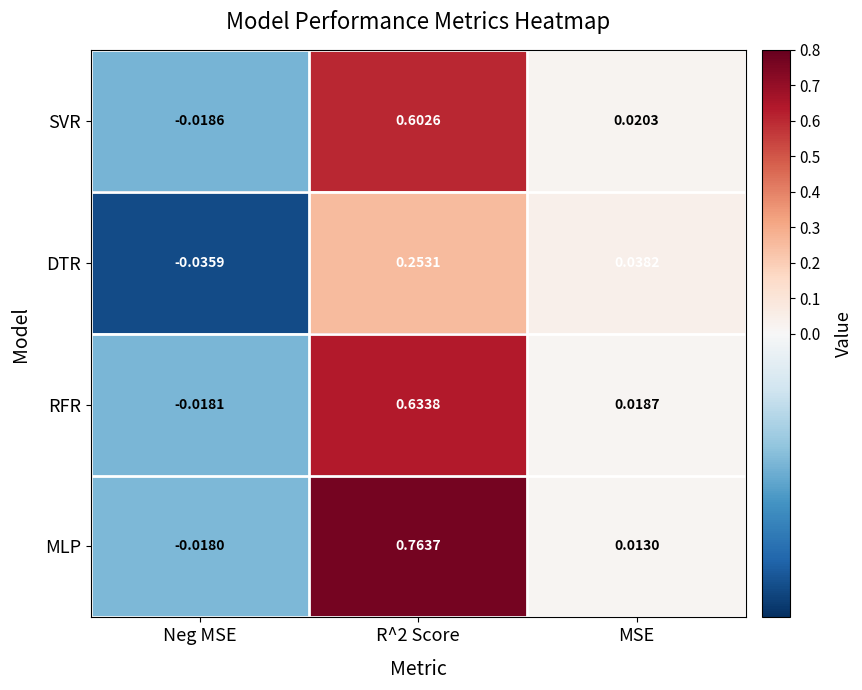

Which series has the widest spread of values?

MLP